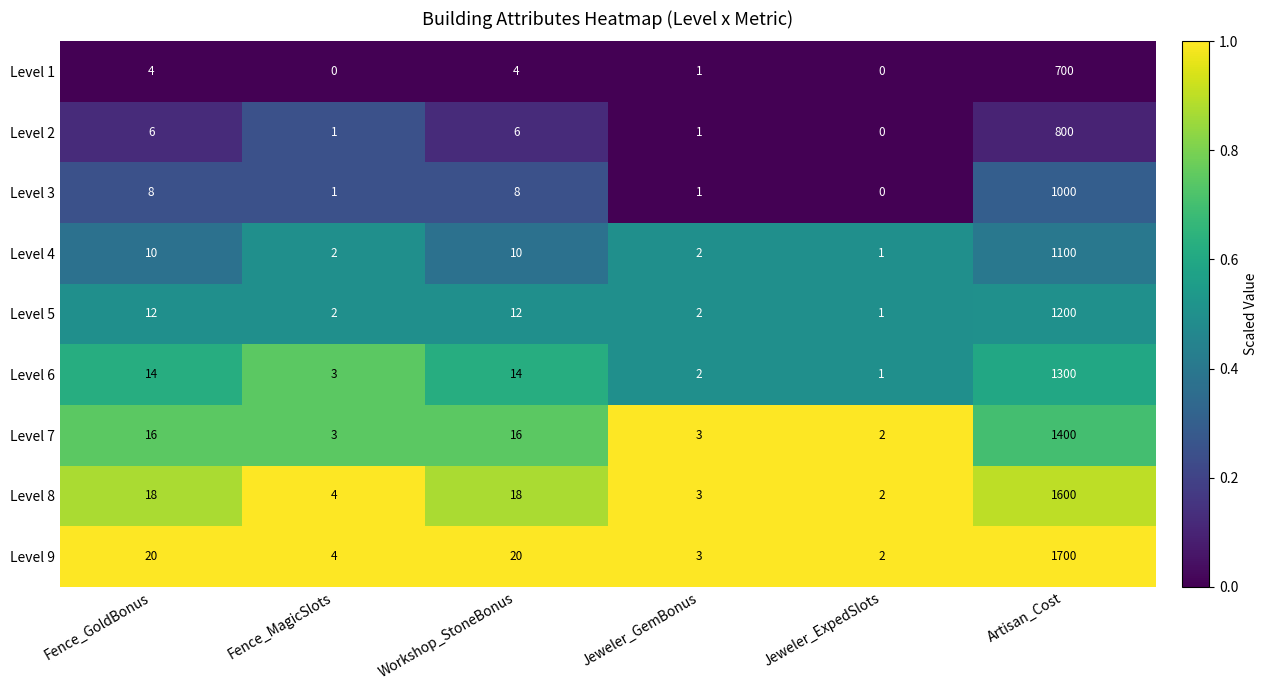

At which label does Level 3 reach its peak?

Artisan_Cost